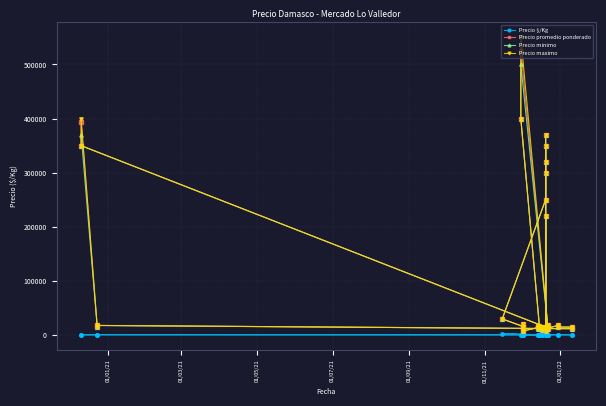

How many interior local valleys does the Precio maximo series have?

12